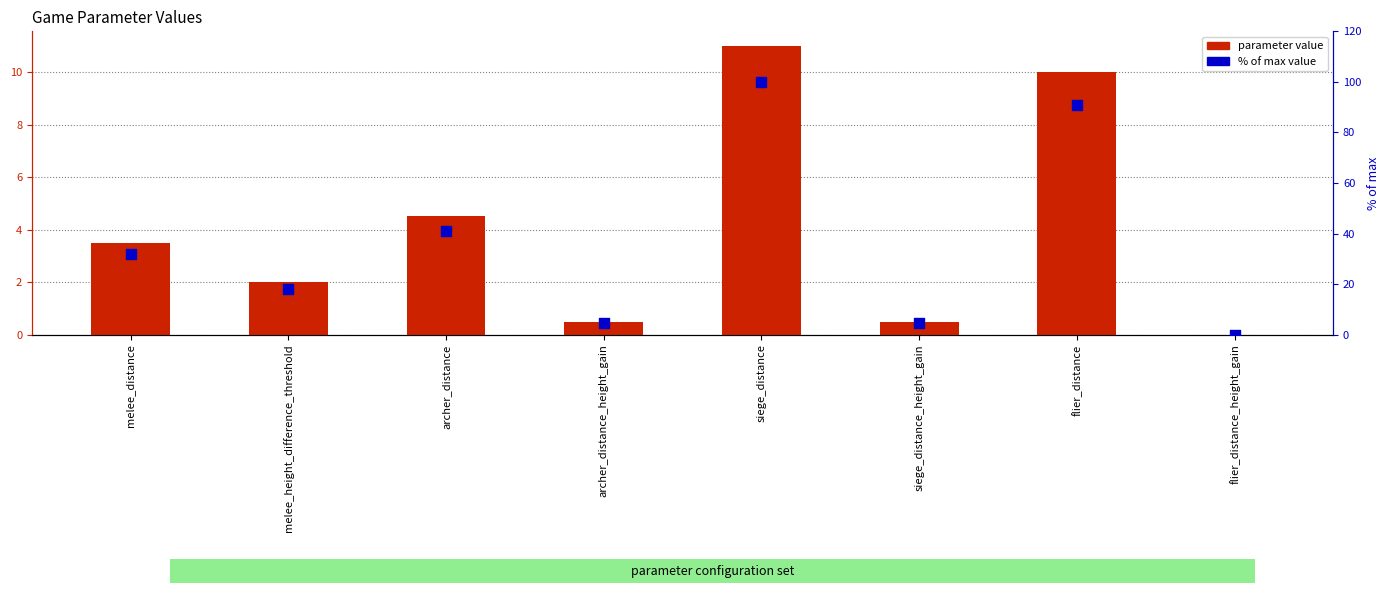

What is the total value across all series at archer_distance_height_gain?

5.0